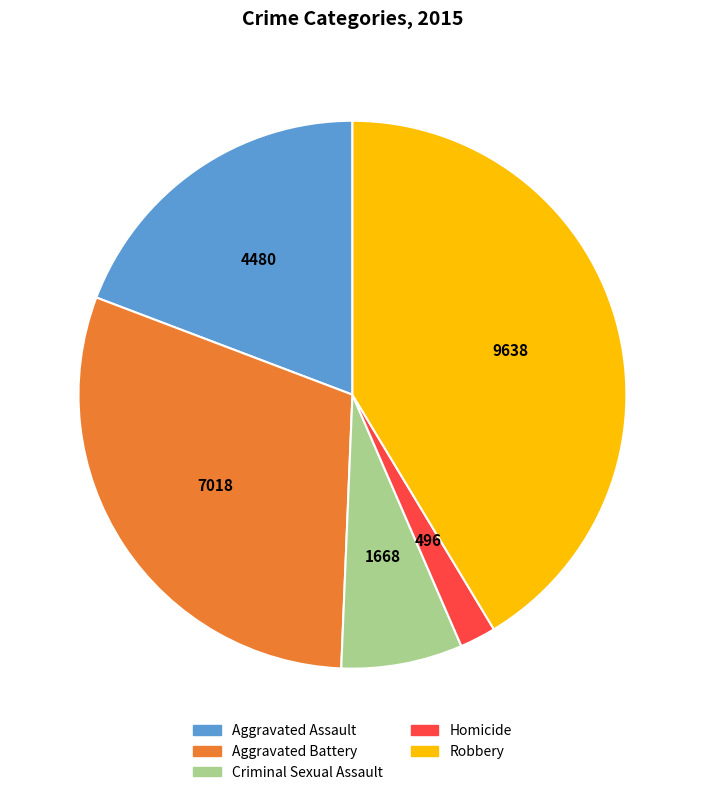

Rank the categories by value from lowest to highest.

Homicide, Criminal Sexual Assault, Aggravated Assault, Aggravated Battery, Robbery